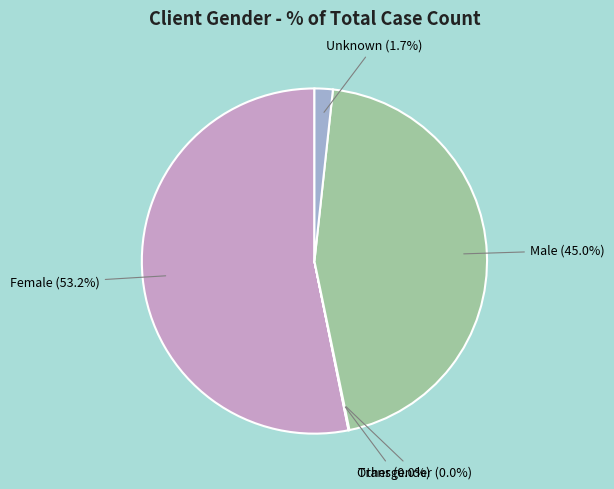

Between Female (53.2%) and Male (45.0%), which is larger?

Female (53.2%)